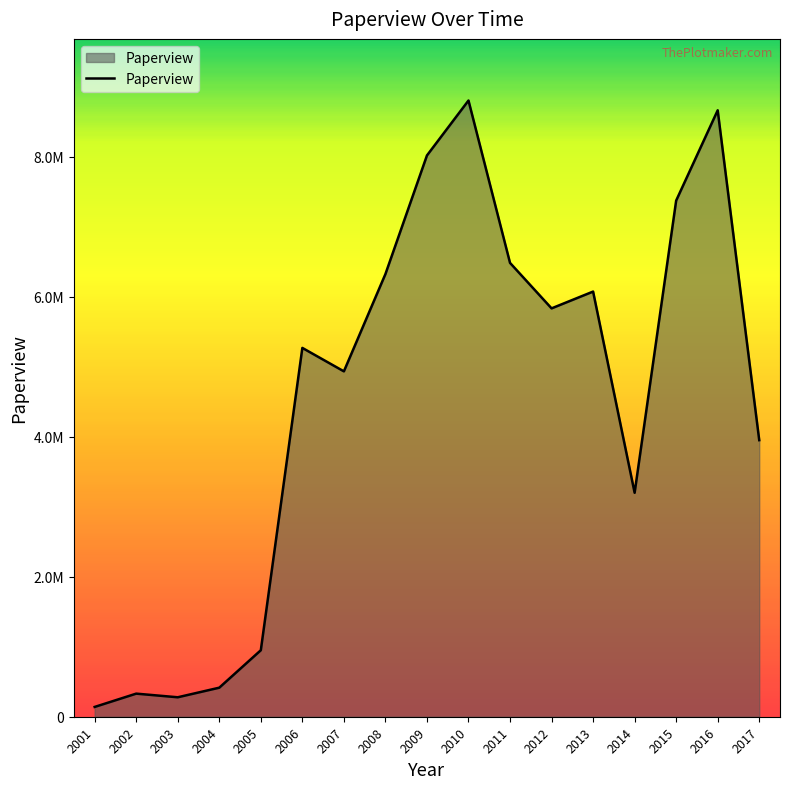

What is the change in value from 2003 to 2017?

+3674000